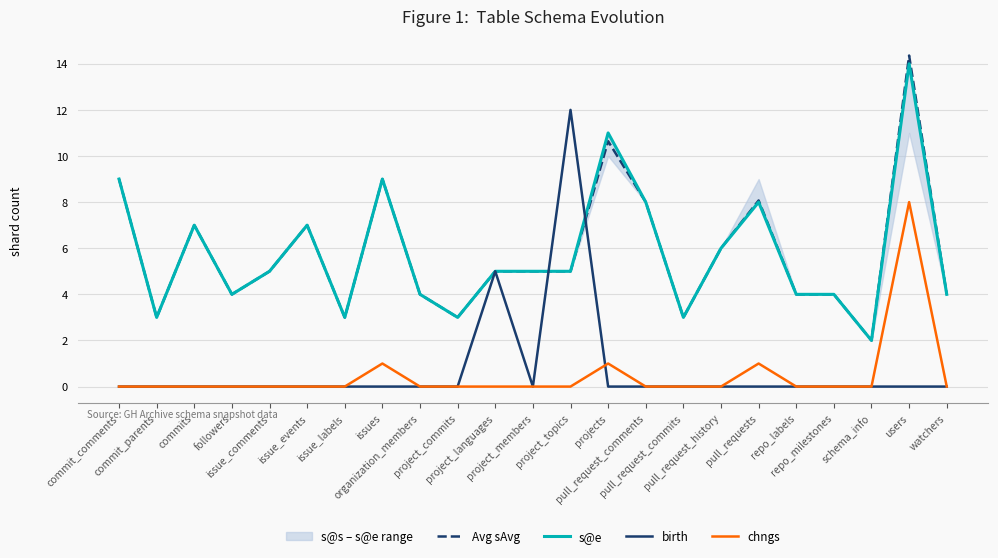

Where is the first local minimum for Avg sAvg?

commit_parents